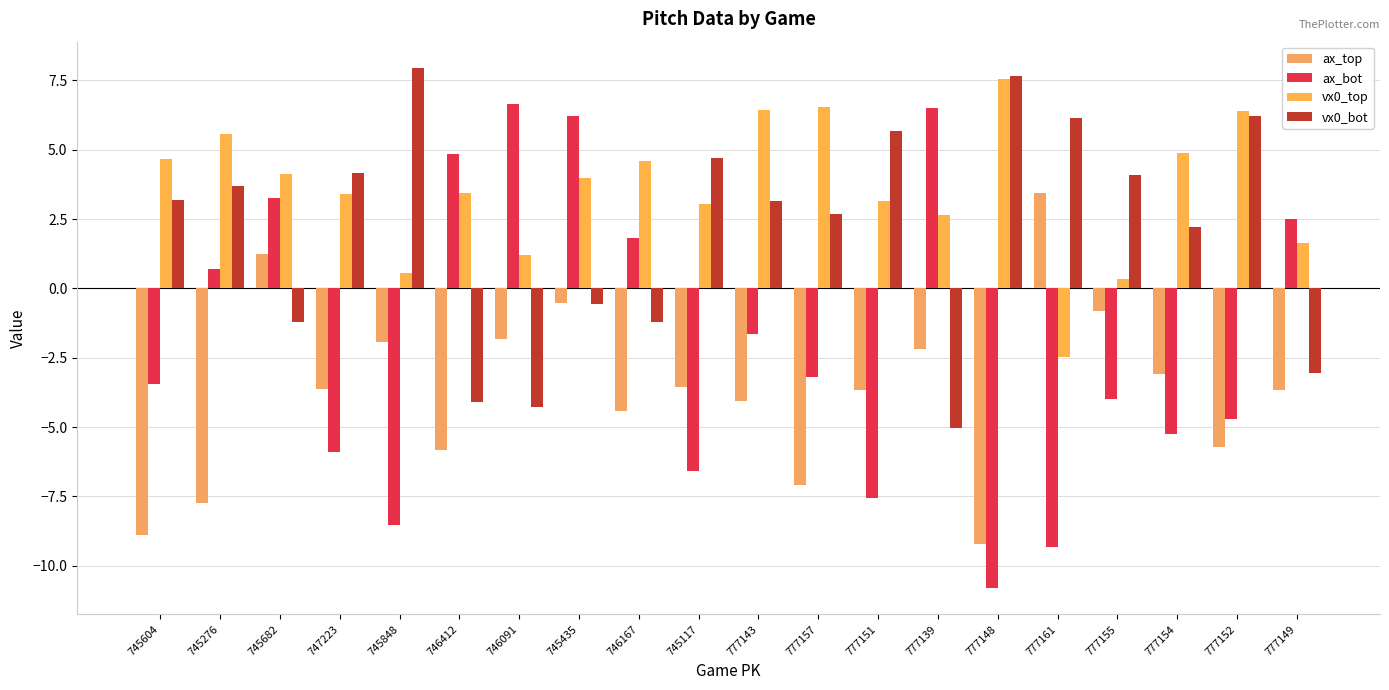

At which label does vx0_bot first exceed 3?

745604